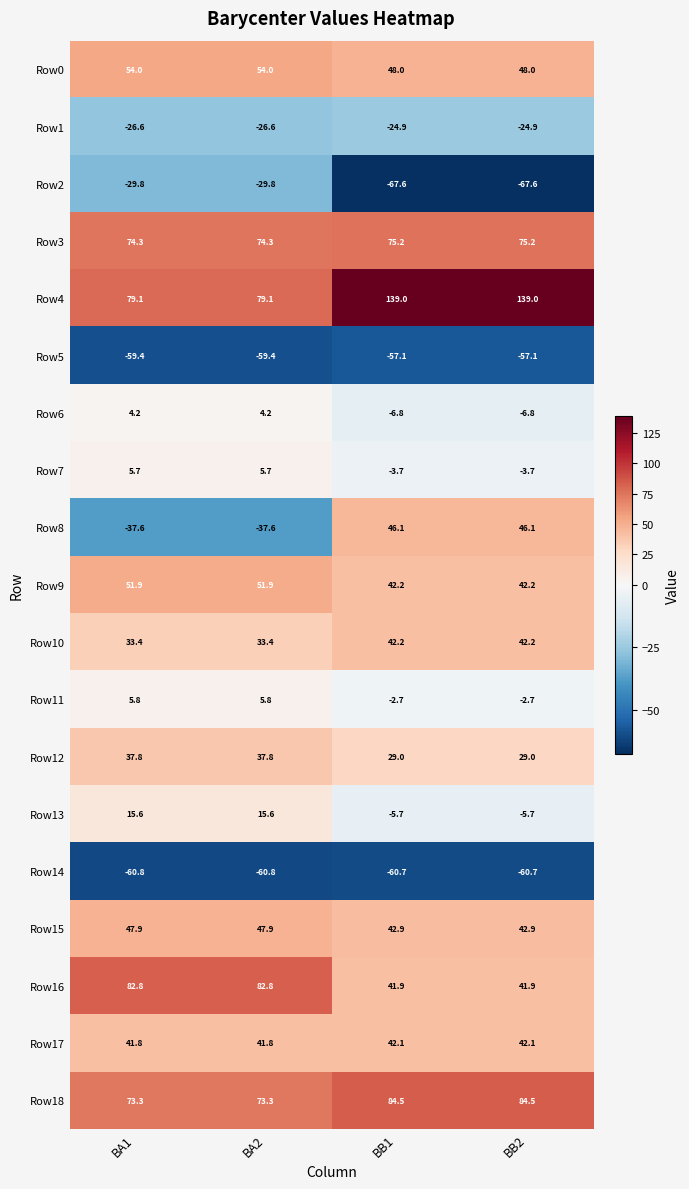

What is the spread (max minus min) of values at BA1?

143.6